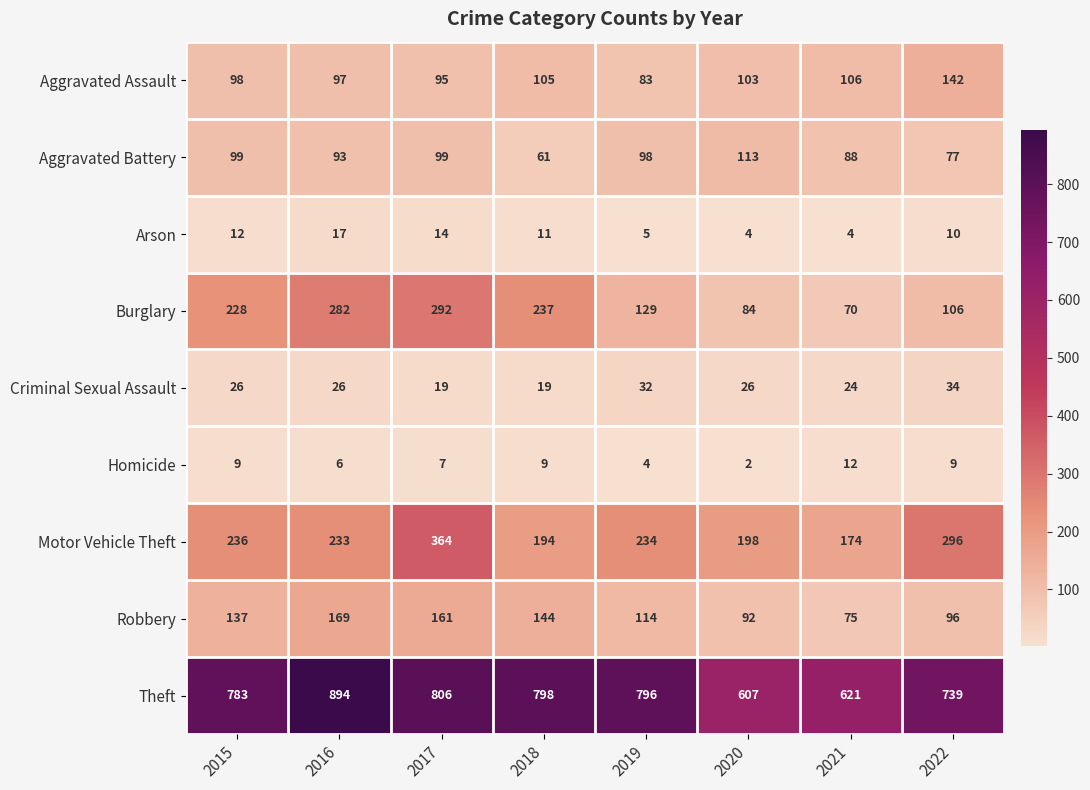

What is the average value of the Robbery series?

124